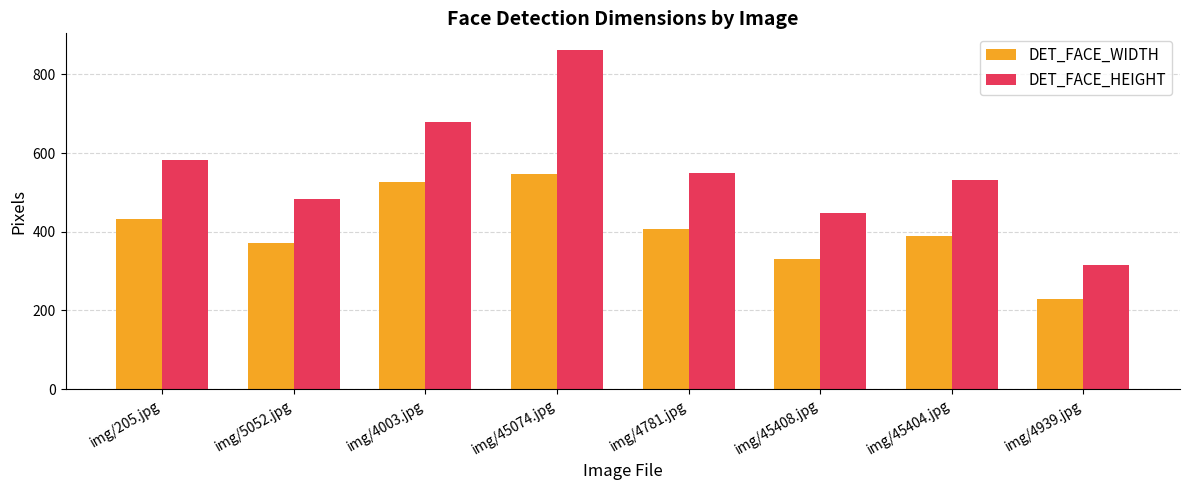

Which series has the largest total across all categories?

DET_FACE_HEIGHT